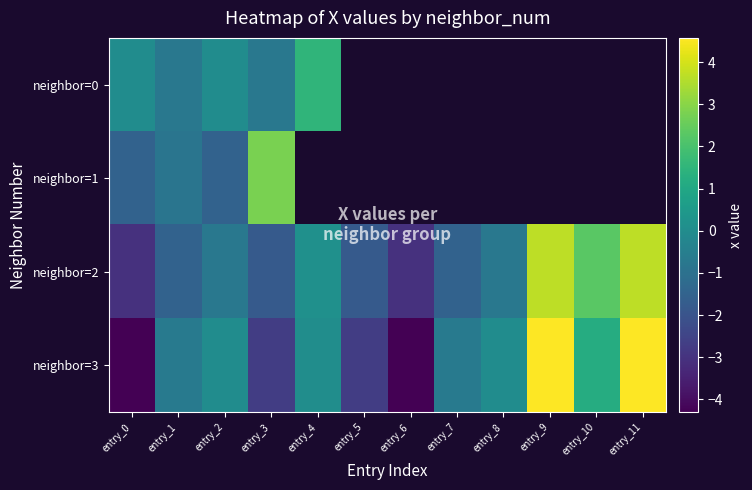

Where does the neighbor=2 series first go above 0?

entry_4